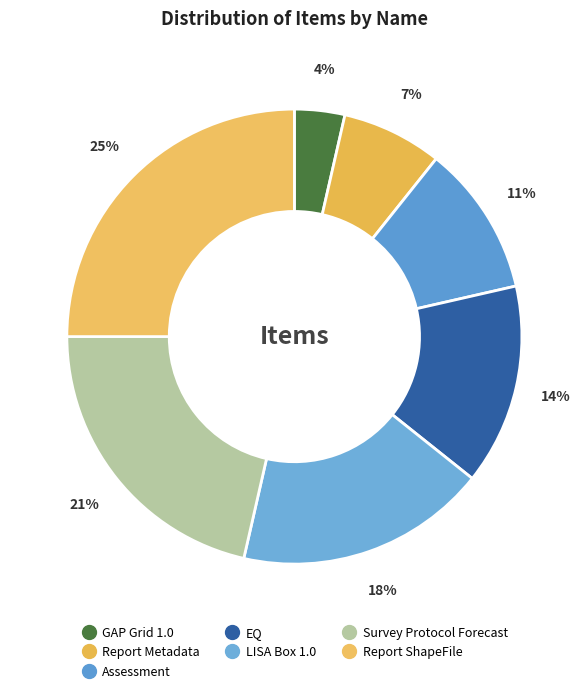

How many segments does this pie chart have?

7